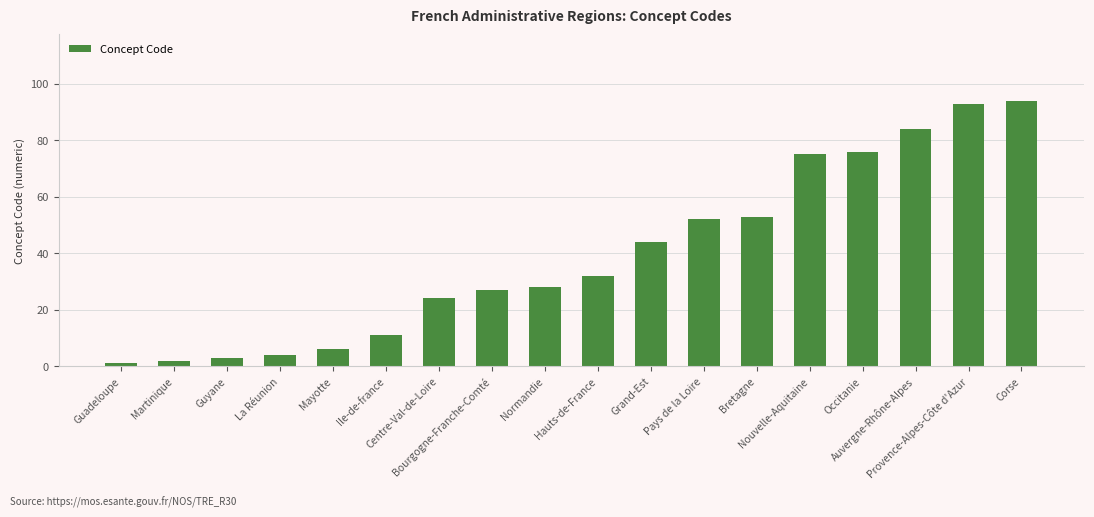

The chart shows a value of 25 at Occitanie. True or false?

False